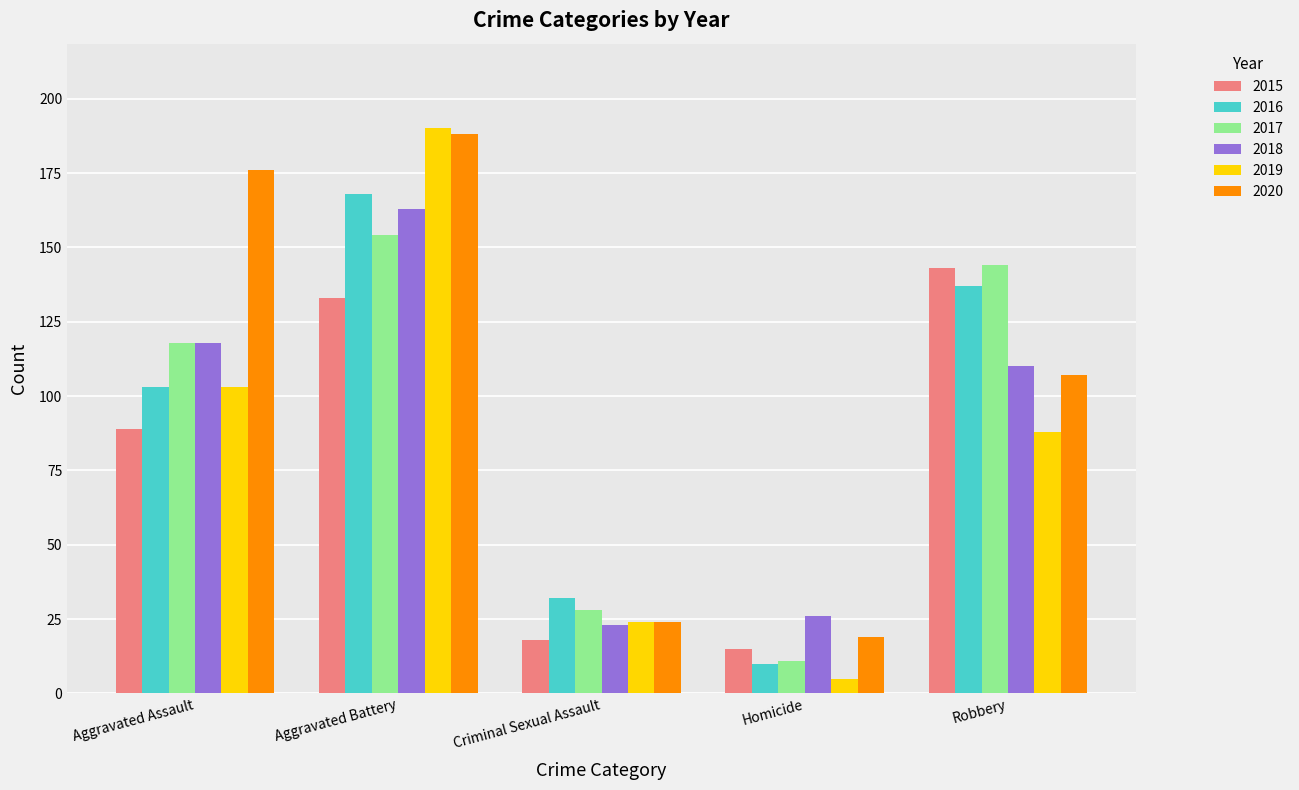

What position from the left is Aggravated Assault?

1